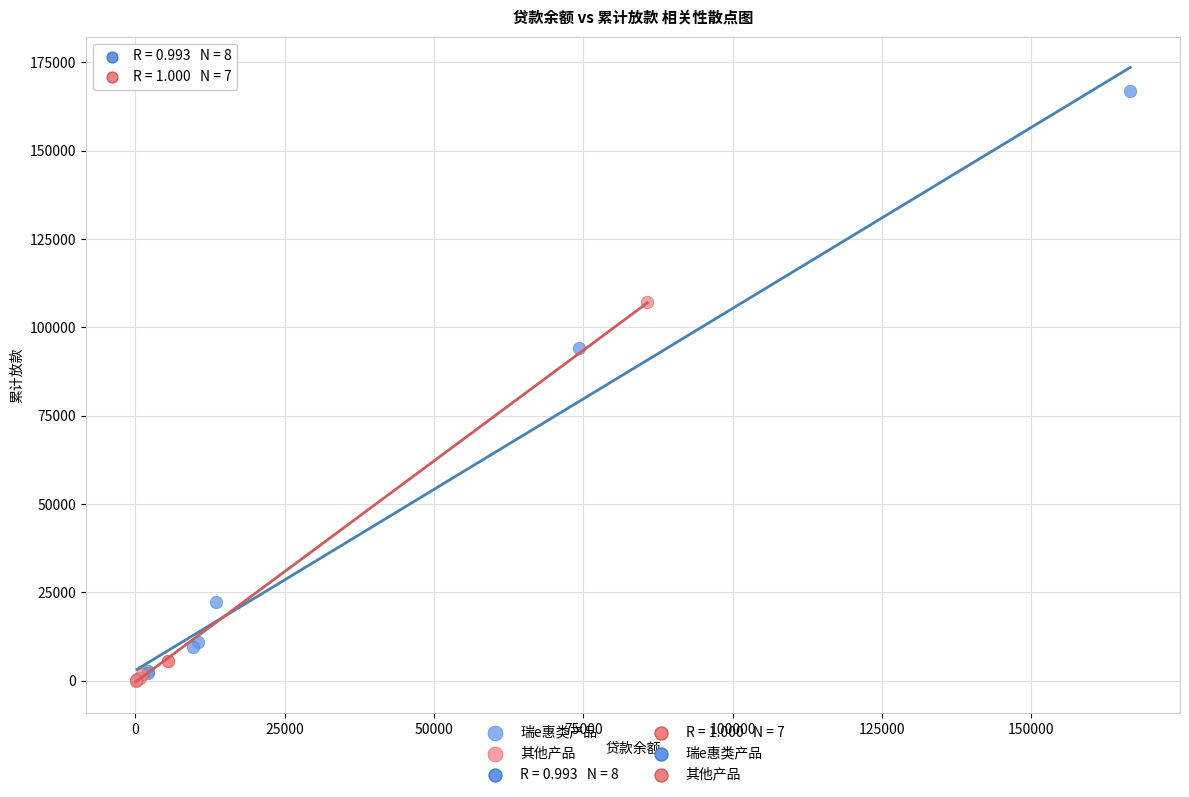

Which series reaches the maximum Y coordinate?

瑞e惠类产品